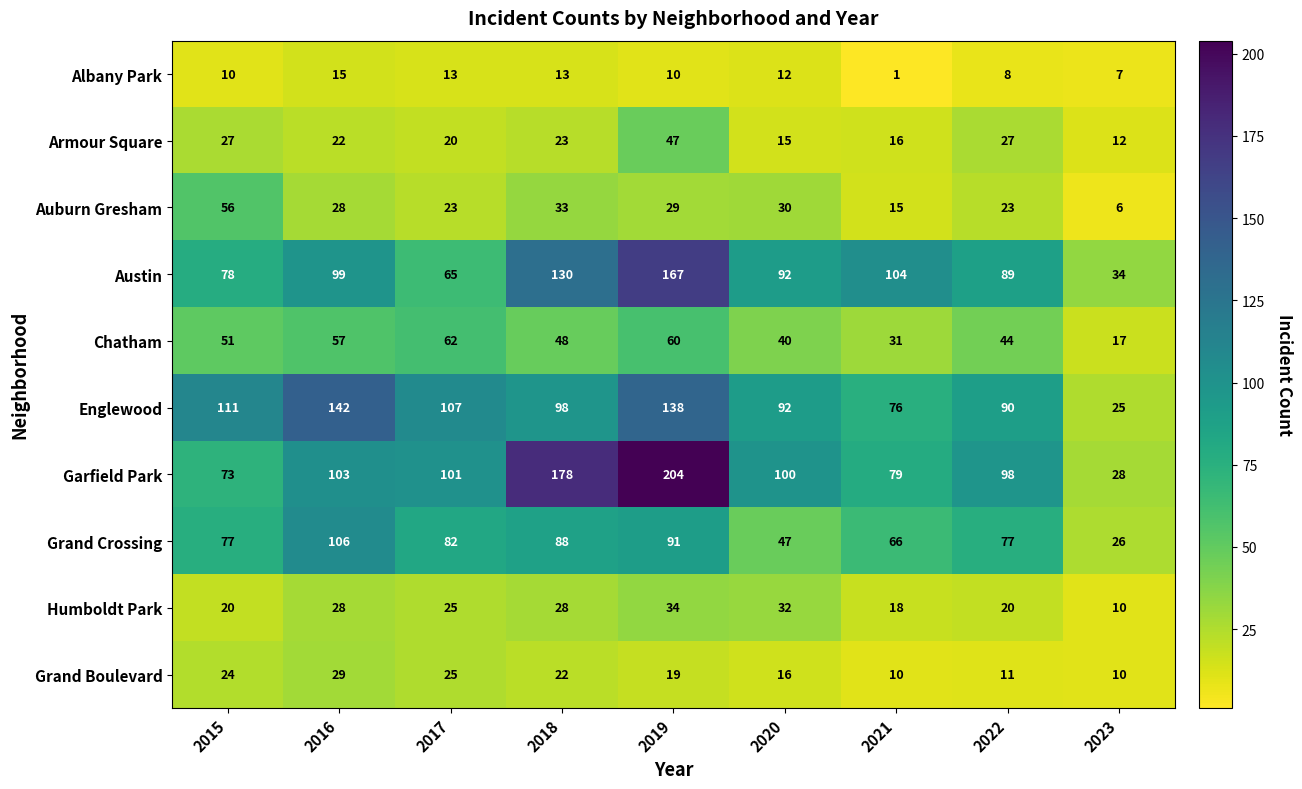

Which series has the largest total across all categories?

Garfield Park